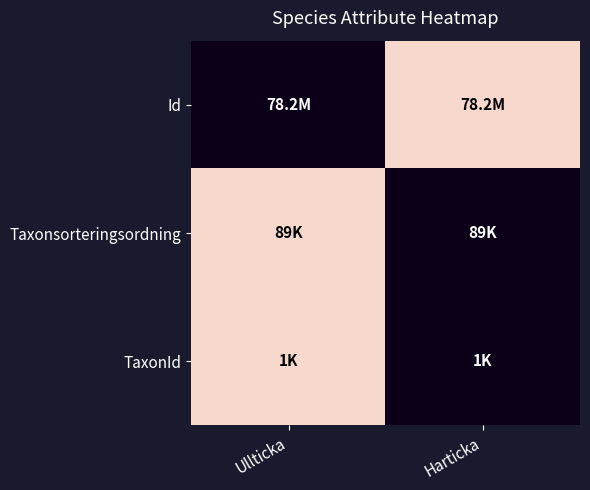

Which series has the largest total across all categories?

Id